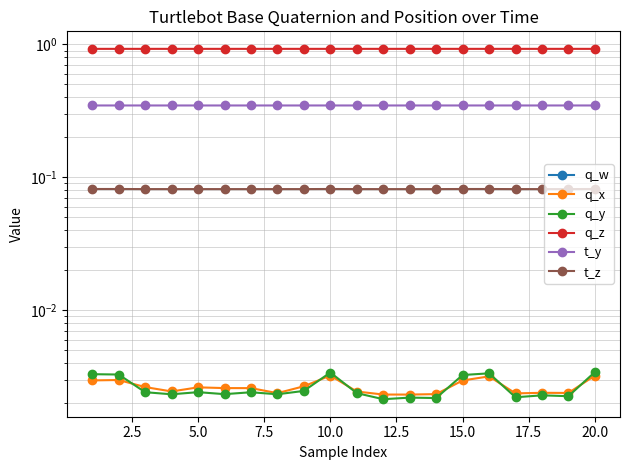

Reading left to right, transcribe all the data shown in this chart.

q_w: -0.4	-0.4	-0.4	-0.4	-0.4	-0.4	-0.4	-0.4	-0.4	-0.4	-0.4	-0.4	-0.4	-0.4	-0.4	-0.4	-0.4	-0.4	-0.4	-0.4
q_x: 0.0	0.0	0.0	0.0	0.0	0.0	0.0	0.0	0.0	0.0	0.0	0.0	0.0	0.0	0.0	0.0	0.0	0.0	0.0	0.0
q_y: 0.0	0.0	0.0	0.0	0.0	0.0	0.0	0.0	0.0	0.0	0.0	0.0	0.0	0.0	0.0	0.0	0.0	0.0	0.0	0.0
q_z: 0.9	0.9	0.9	0.9	0.9	0.9	0.9	0.9	0.9	0.9	0.9	0.9	0.9	0.9	0.9	0.9	0.9	0.9	0.9	0.9
t_y: 0.3	0.3	0.3	0.3	0.3	0.3	0.3	0.3	0.3	0.3	0.3	0.3	0.3	0.3	0.3	0.3	0.3	0.3	0.3	0.3
t_z: 0.1	0.1	0.1	0.1	0.1	0.1	0.1	0.1	0.1	0.1	0.1	0.1	0.1	0.1	0.1	0.1	0.1	0.1	0.1	0.1